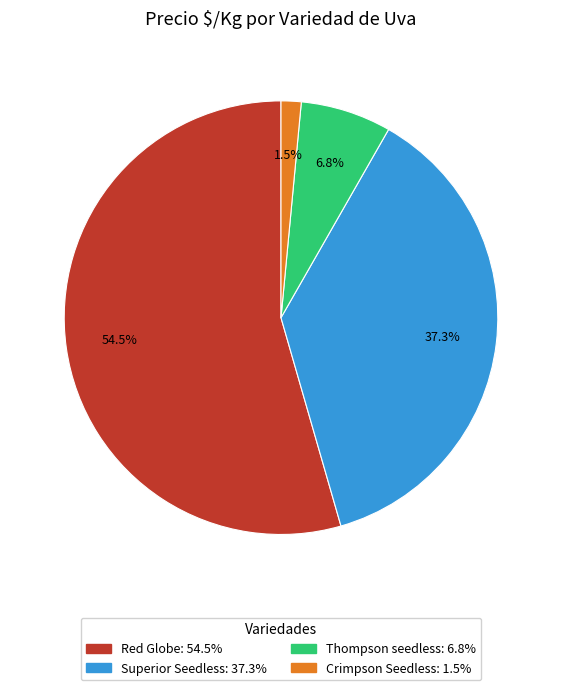

Does any single category account for the majority?

Yes